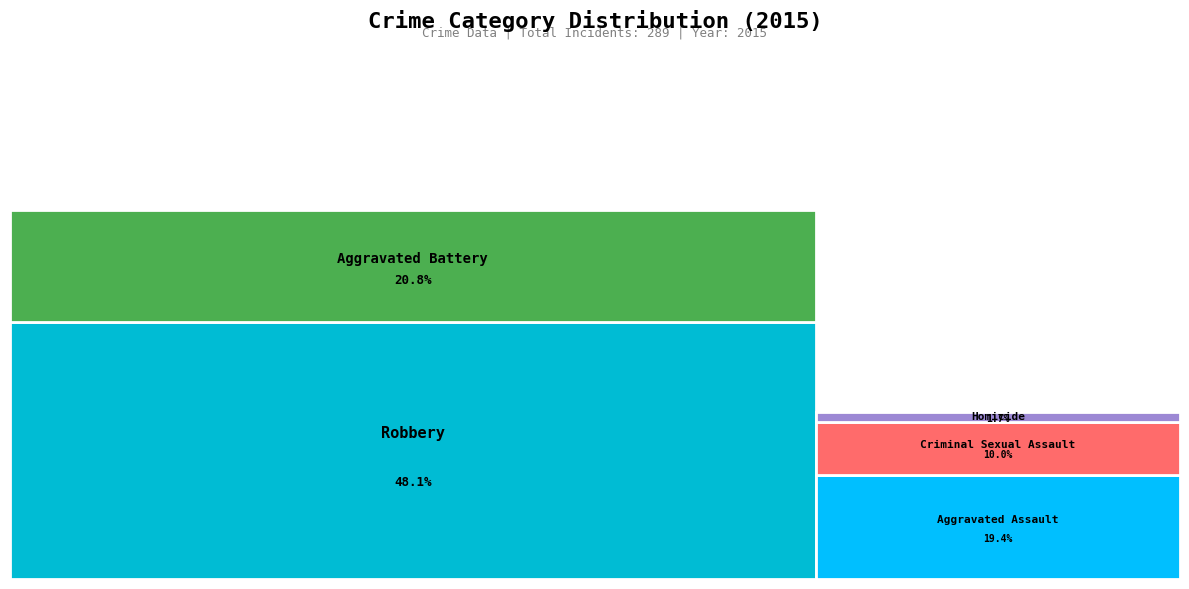

Combined, what portion of the pie is Homicide and Robbery?

49.8%